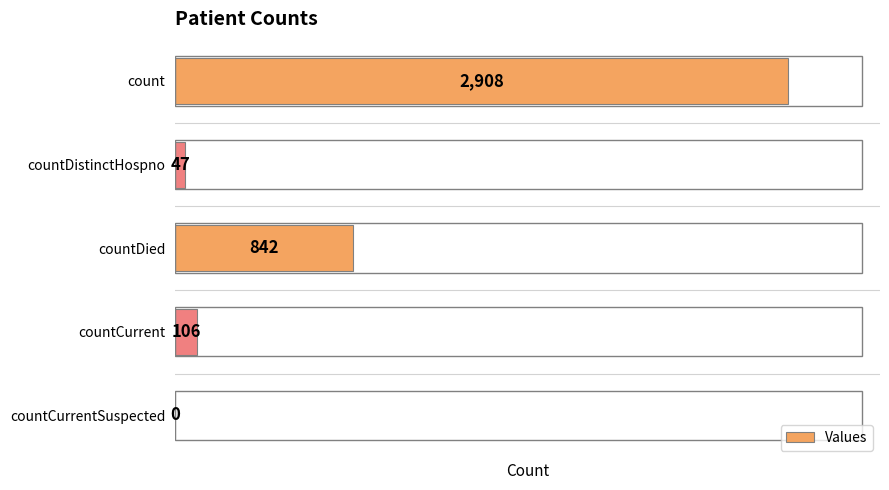

The value at count is 2908. True or false?

True